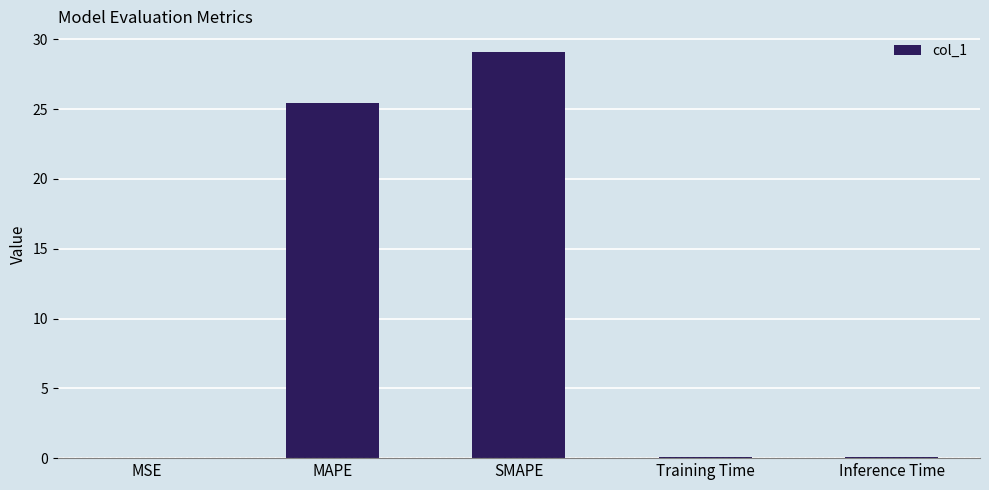

The chart shows a value of 14.3 at MAPE. True or false?

False